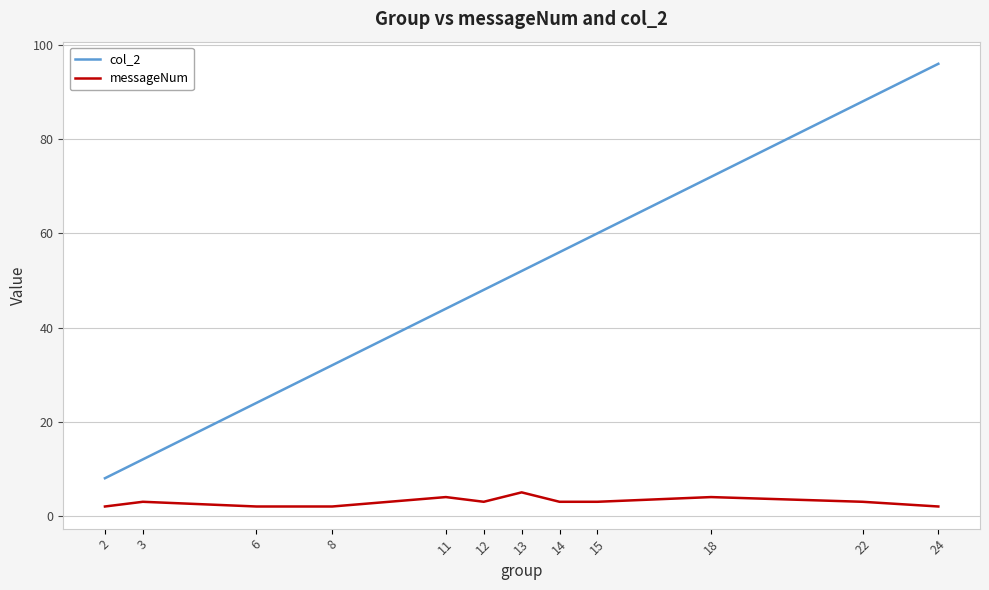

List the labels in order of col_2 value, largest first.

24, 22, 18, 15, 14, 13, 12, 11, 8, 6, 3, 2